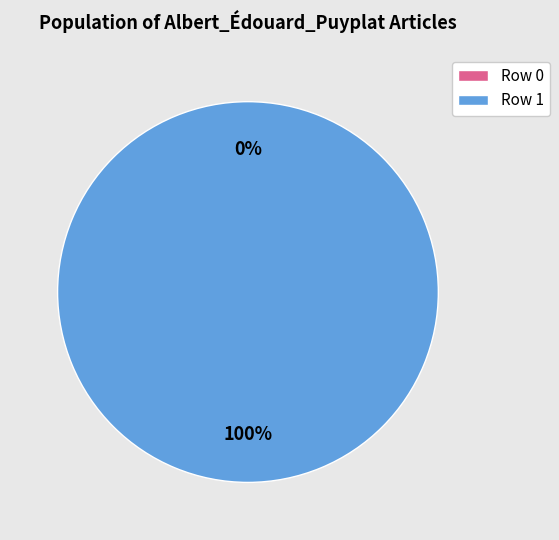

How many slices are in this pie chart?

2